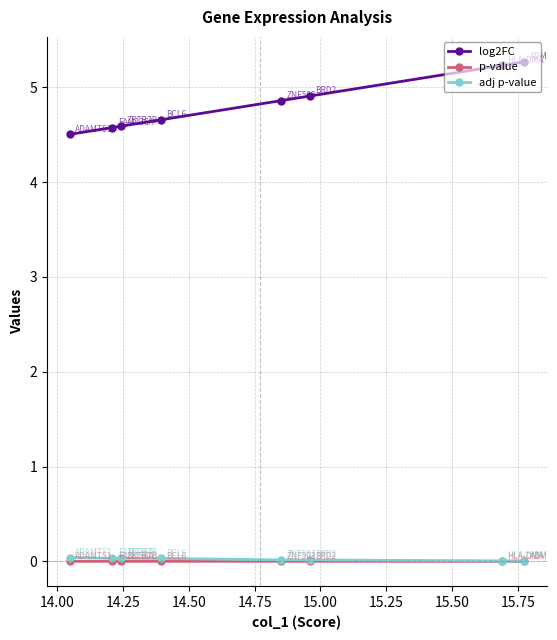

Which series has the widest spread of values?

log2FC